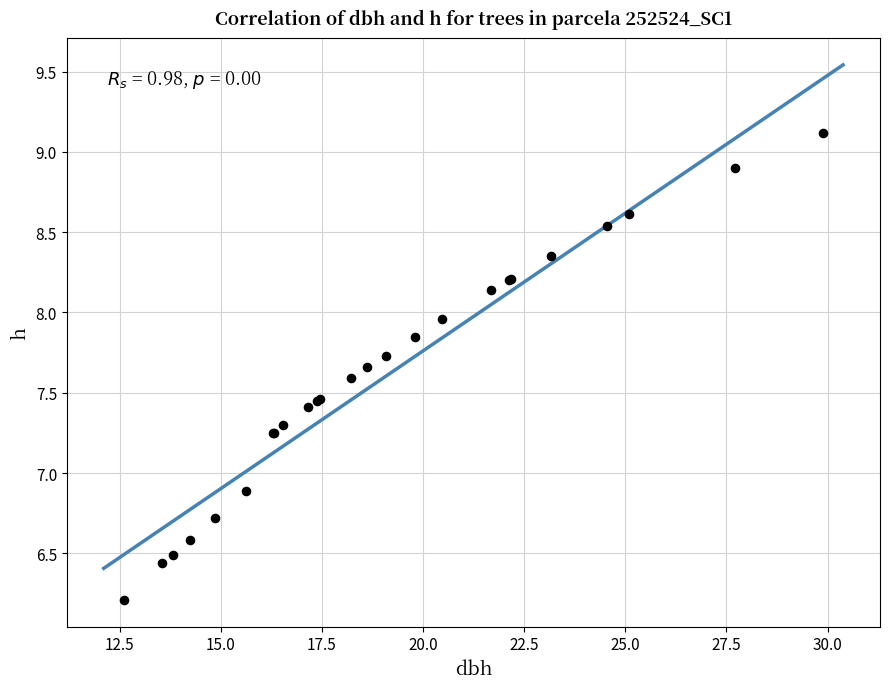

What Y value in the scatter plot is closest to 7?

6.9